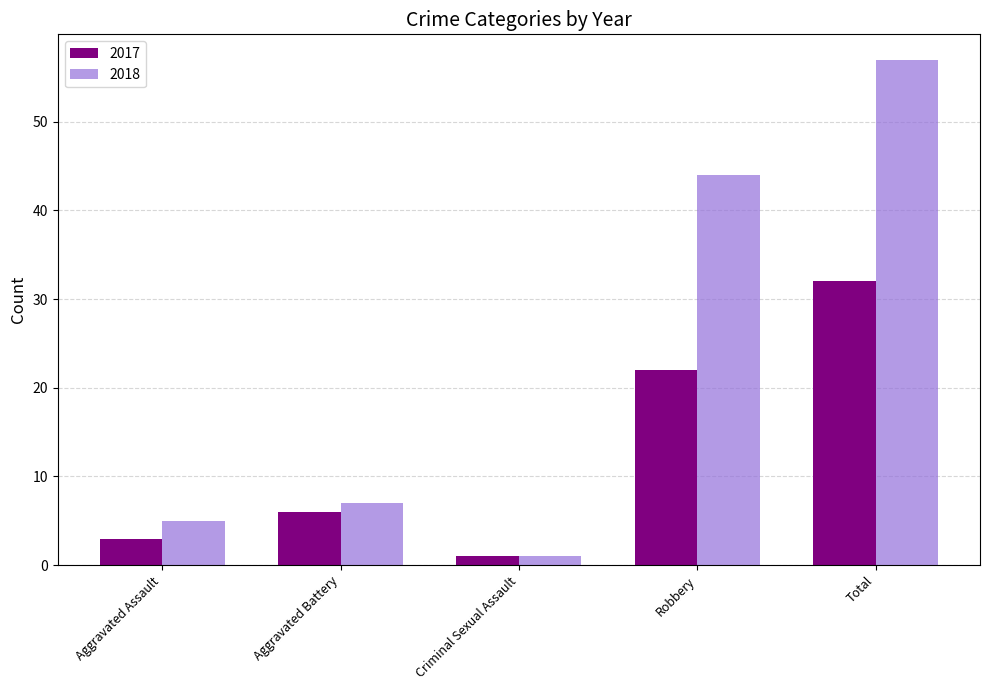

Reading left to right, transcribe all the data shown in this chart.

2017: Aggravated Assault=3	Aggravated Battery=6	Criminal Sexual Assault=1	Robbery=22	Total=32
2018: Aggravated Assault=5	Aggravated Battery=7	Criminal Sexual Assault=1	Robbery=44	Total=57